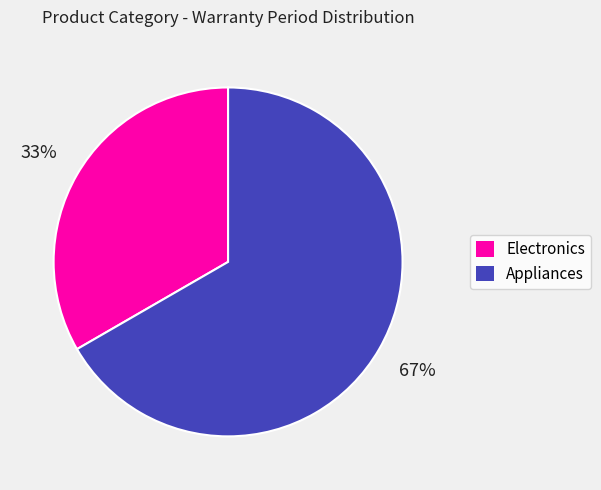

Which slice is the largest?

Appliances